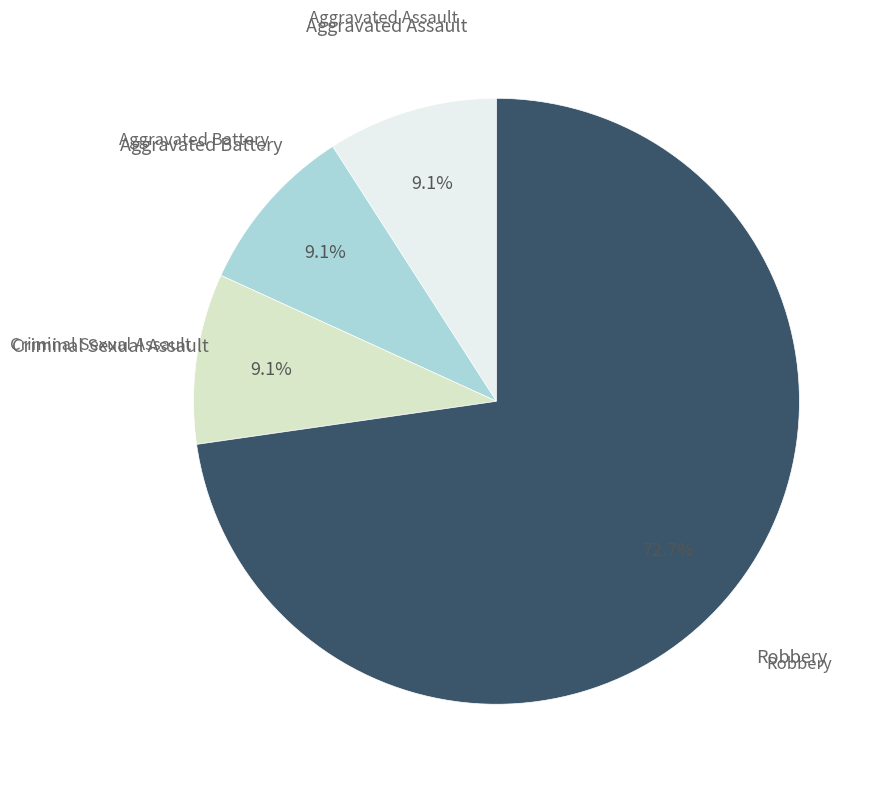

Which has a higher value, Robbery or Criminal Sexual Assault?

Robbery